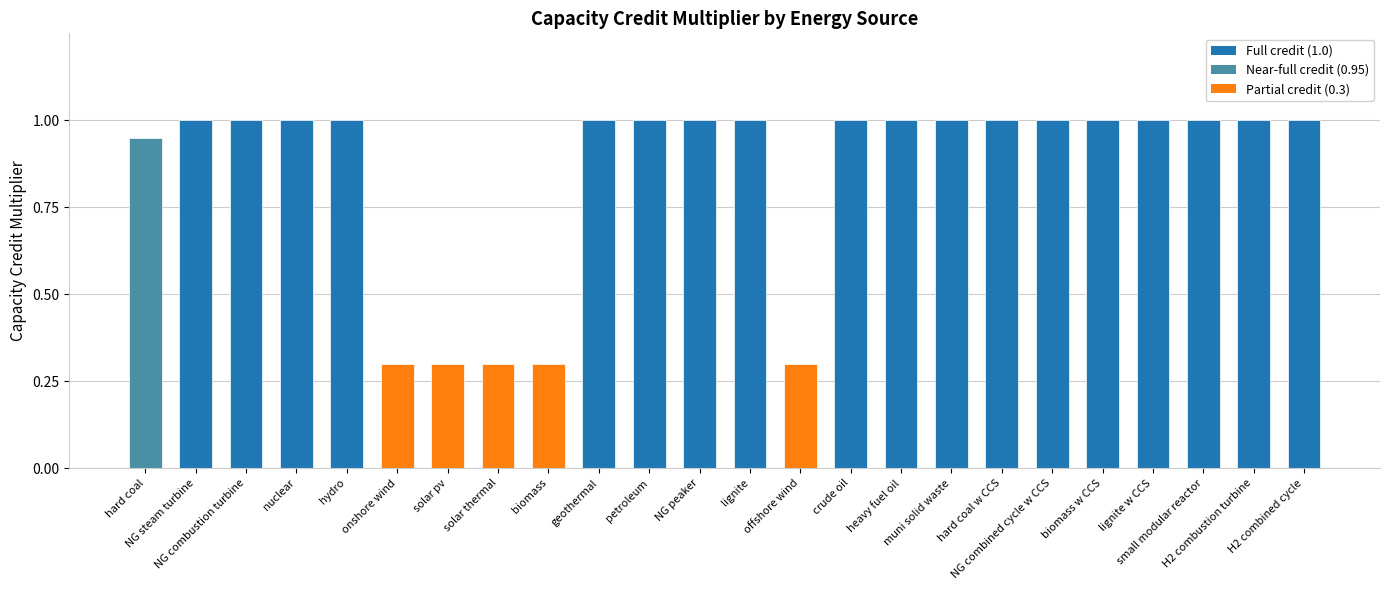

What position from the right is crude oil?

10